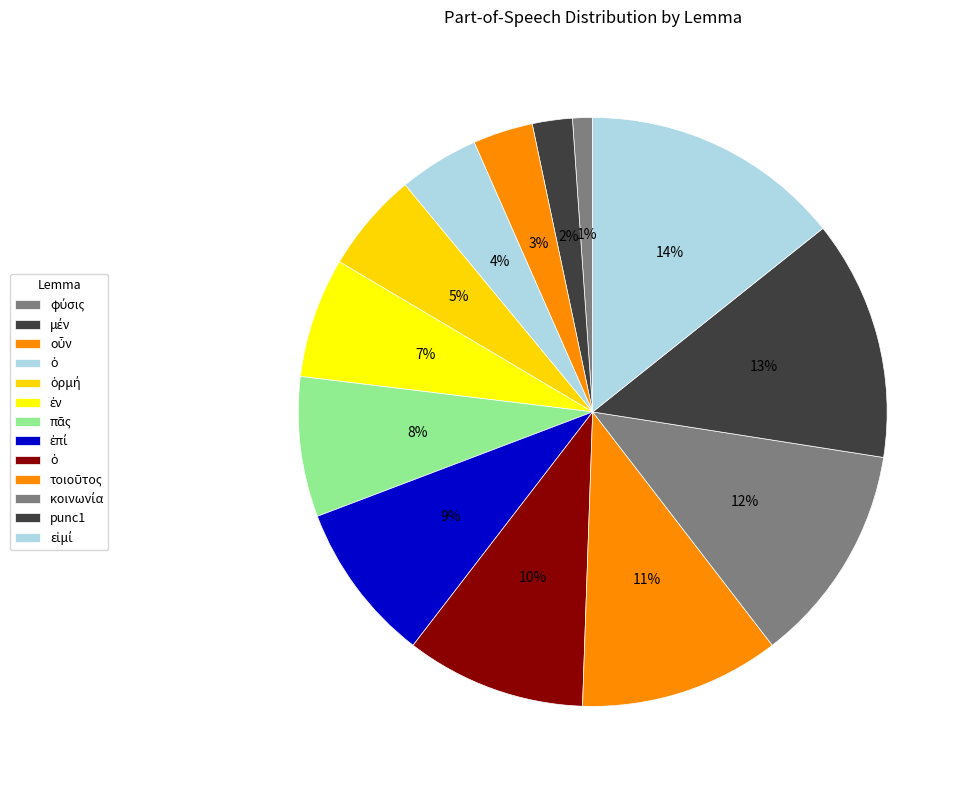

Which category has the biggest portion of the pie?

εἰμί